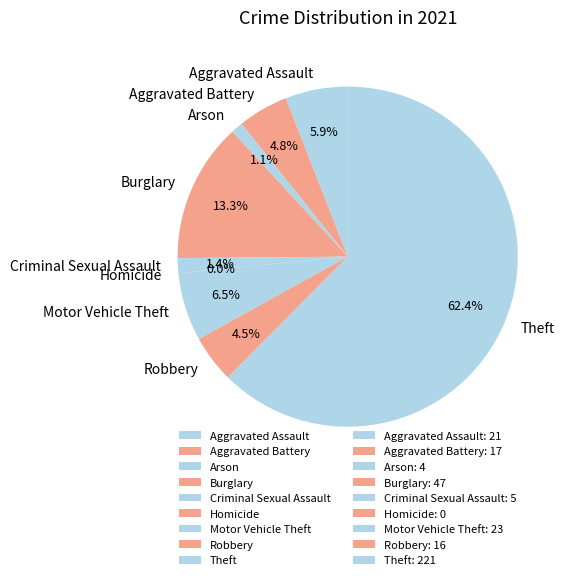

How many segments does this pie chart have?

9